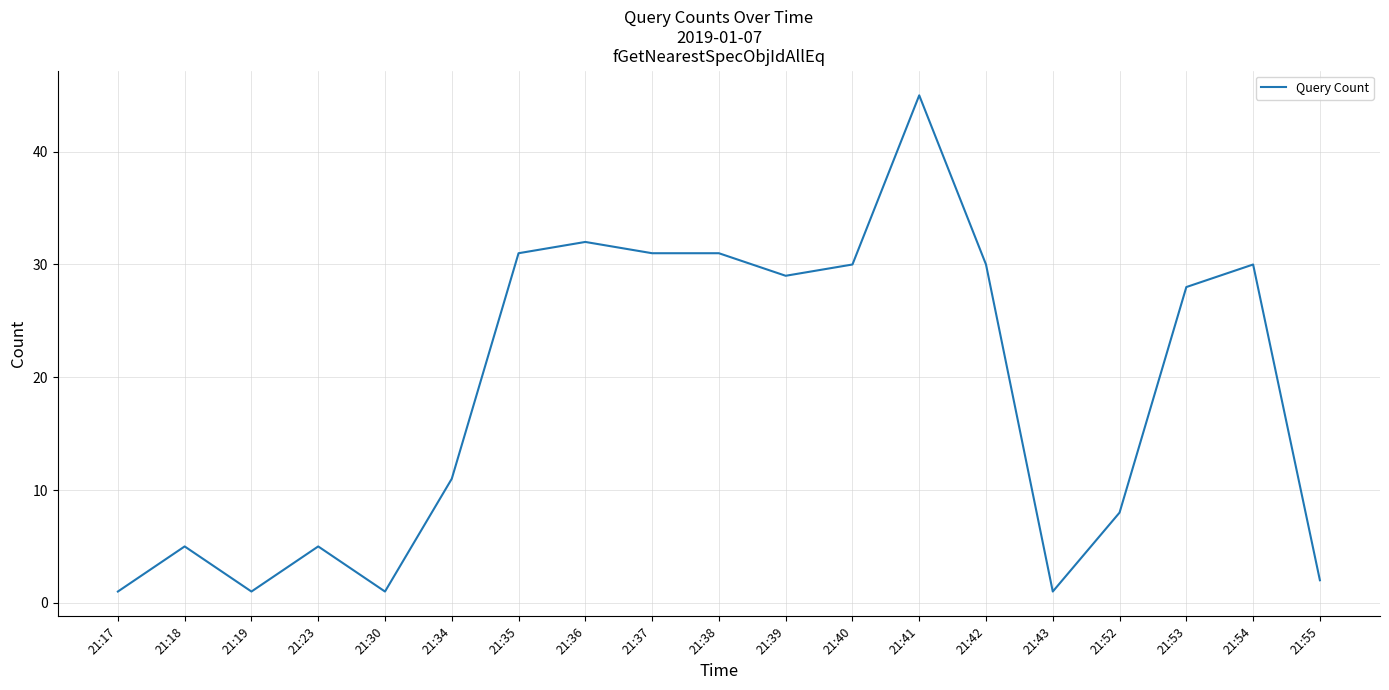

Which category has the highest value across all series?

21:41